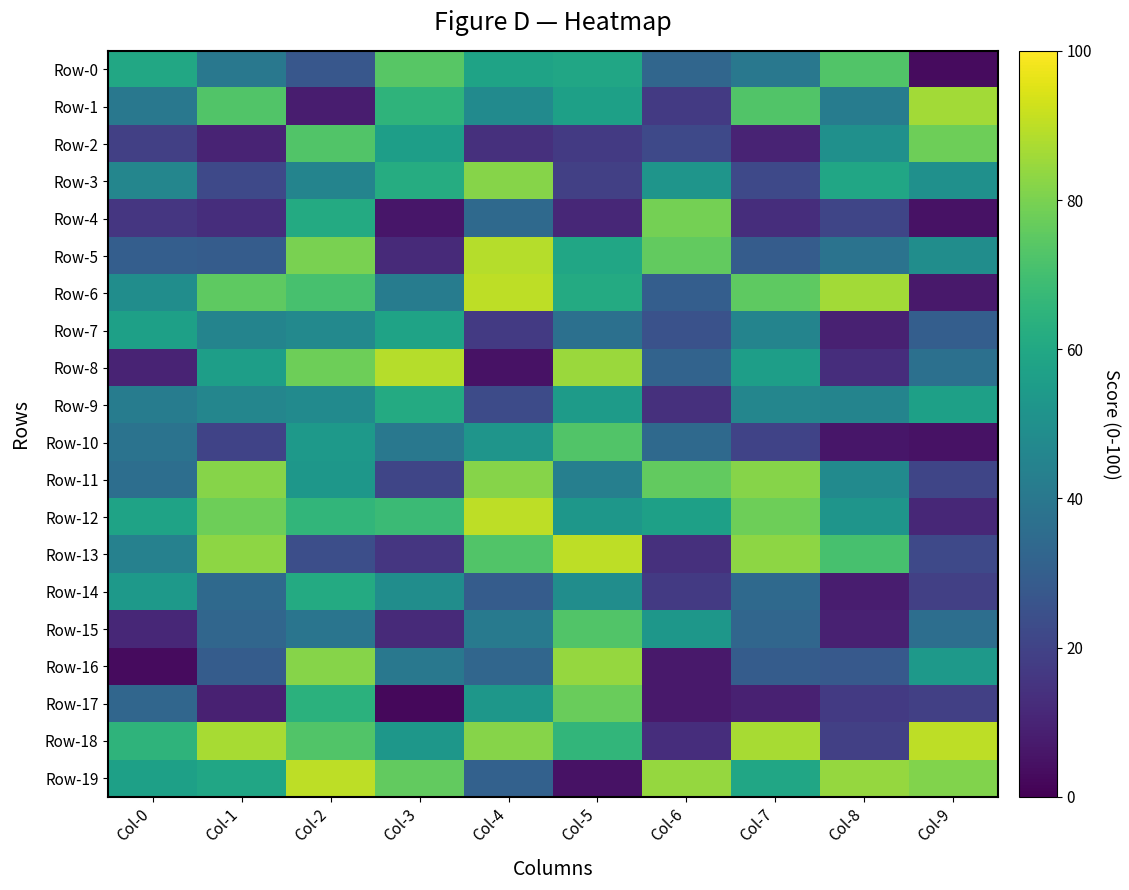

At Col-8, list the series in order from largest to smallest.

Row-6, Row-19, Row-0, Row-13, Row-3, Row-12, Row-2, Row-11, Row-9, Row-1, Row-5, Row-16, Row-4, Row-18, Row-17, Row-8, Row-7, Row-15, Row-14, Row-10